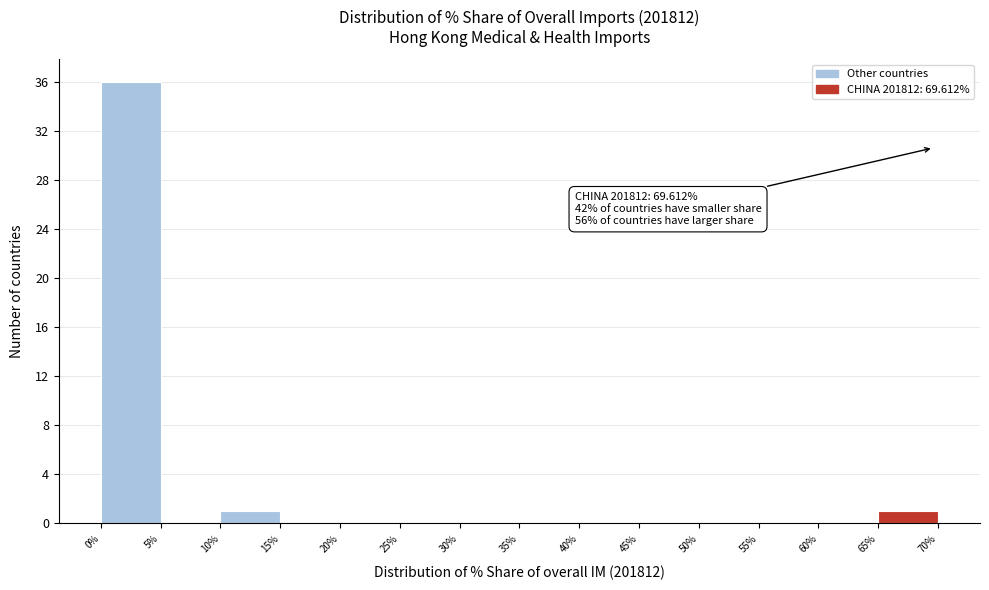

Over which range of the x-axis is the bar tallest?

0% to 5%